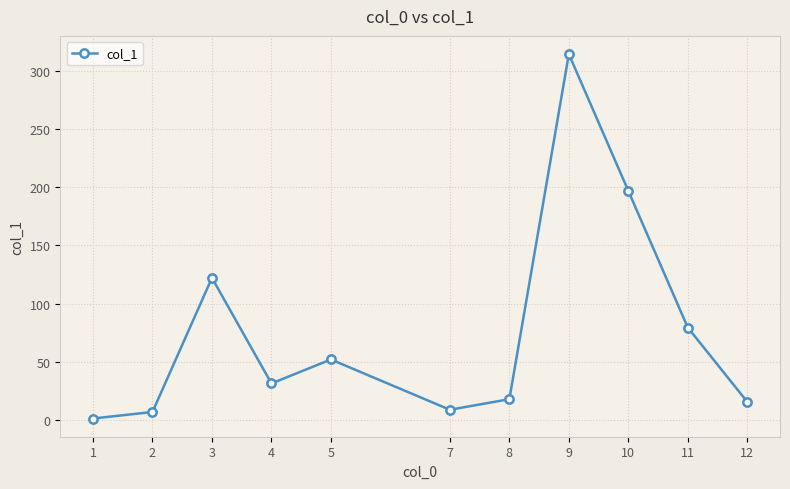

What is the sum of the values at 11 and 9?

393.7